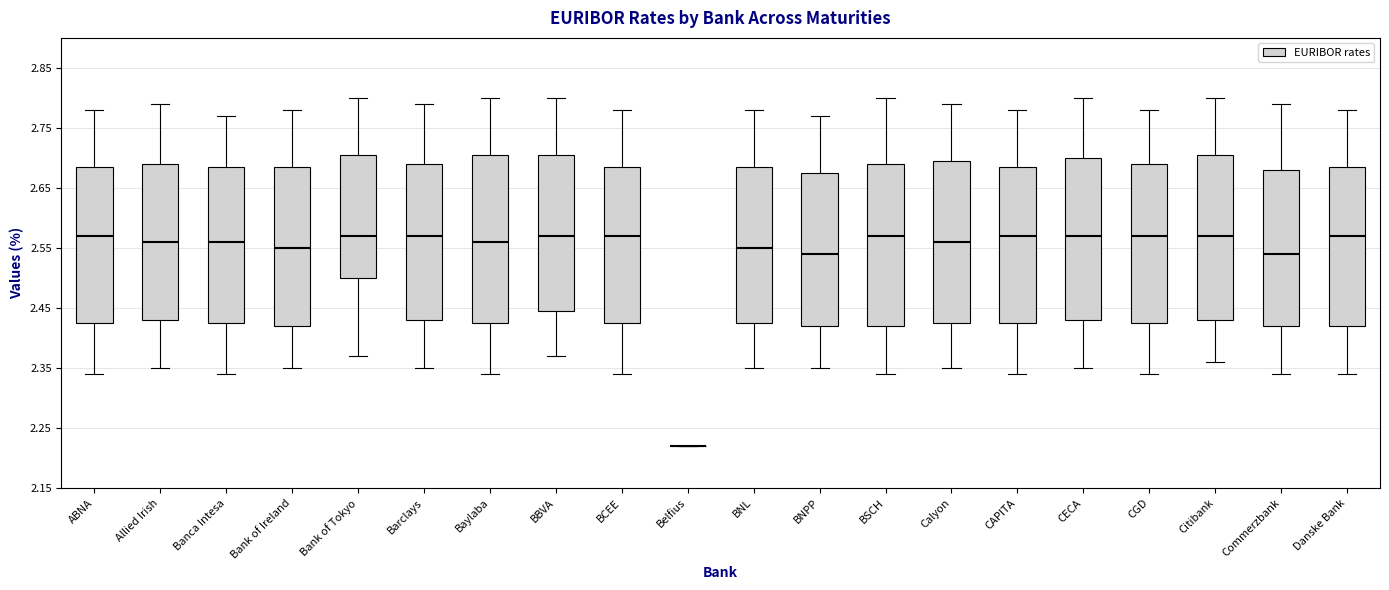

Where does the lower whisker of the box for Danske Bank end on the y-axis? The values are not printed on the chart, so give them approximately, as read against the axis.

2.34